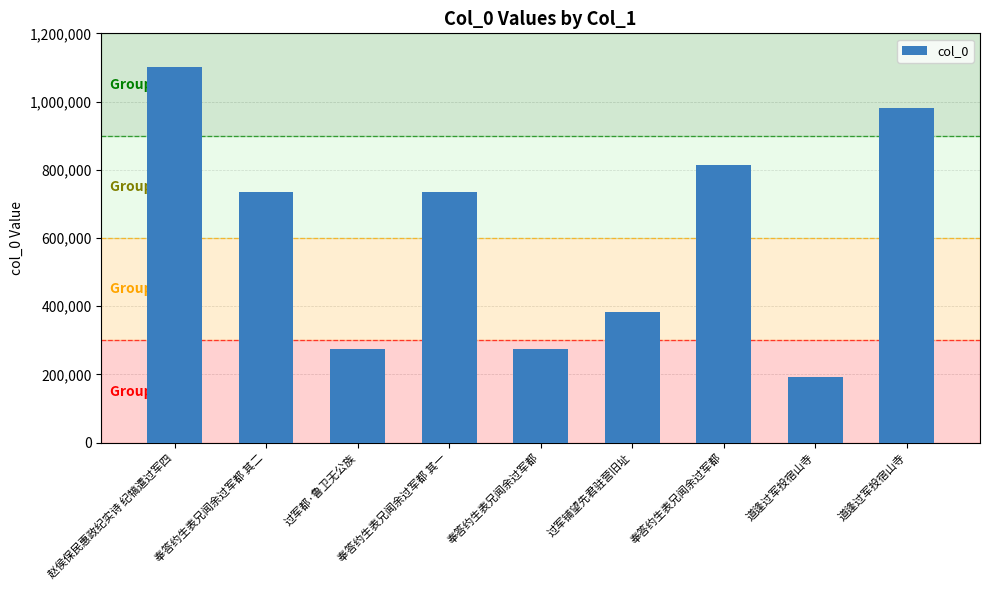

What is the difference between the maximum and minimum values?

909276